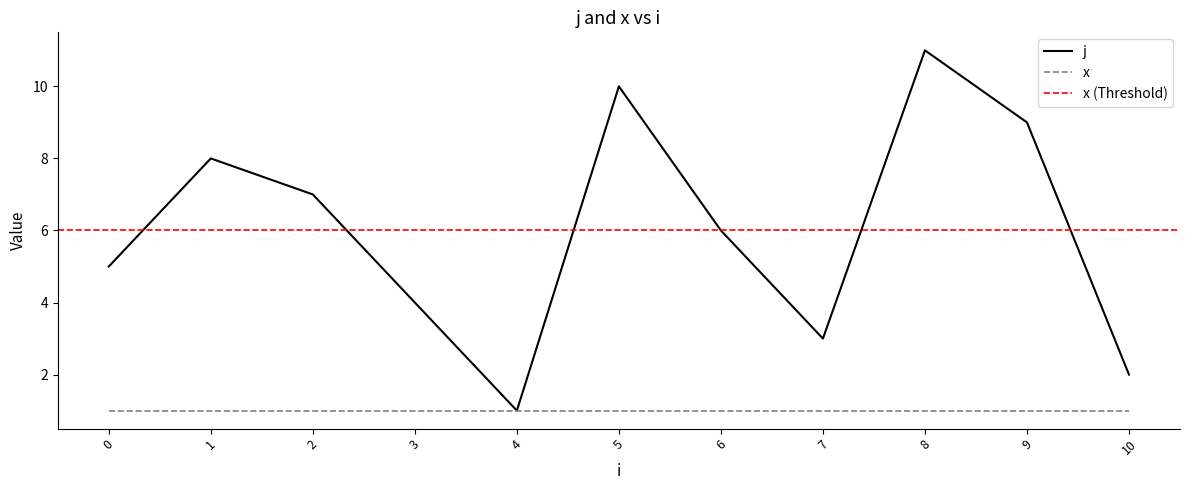

List the labels in order of value, largest first.

8, 5, 9, 1, 2, 6, 0, 3, 7, 10, 4